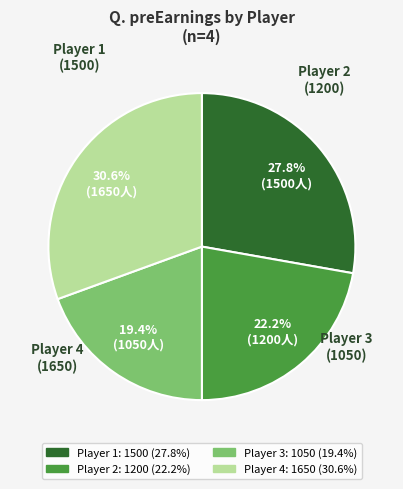

To the nearest percent, what is the difference between the largest and smallest slice percentages?

11%